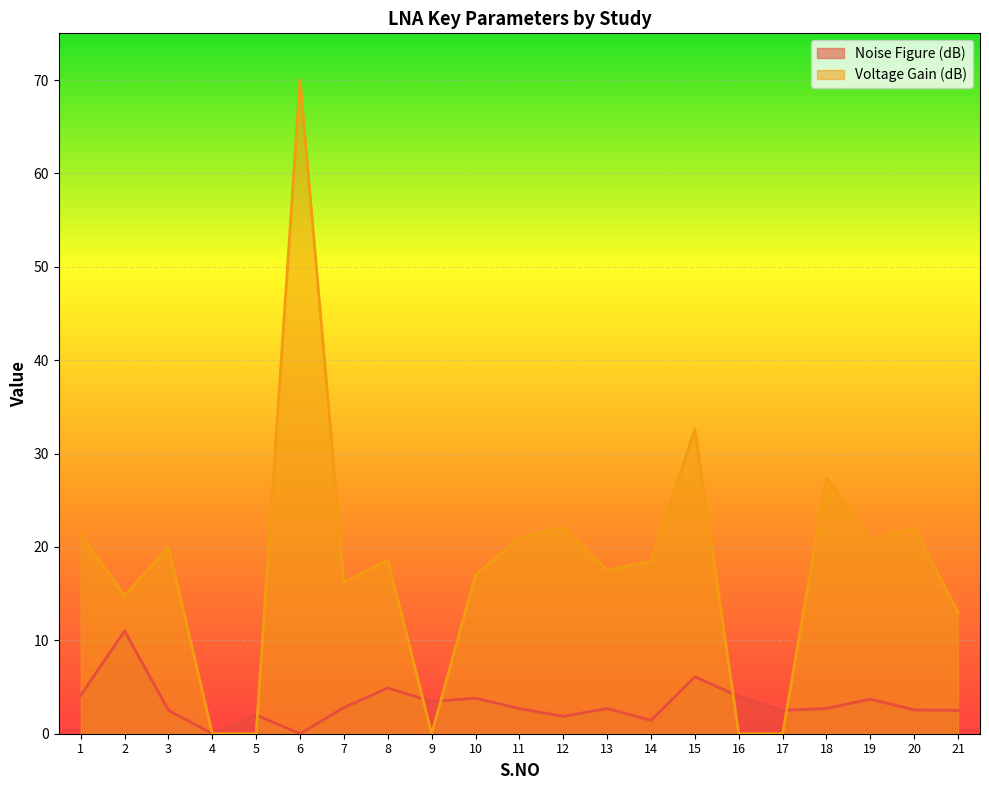

What is the difference between the highest and lowest values at 5?

2.0